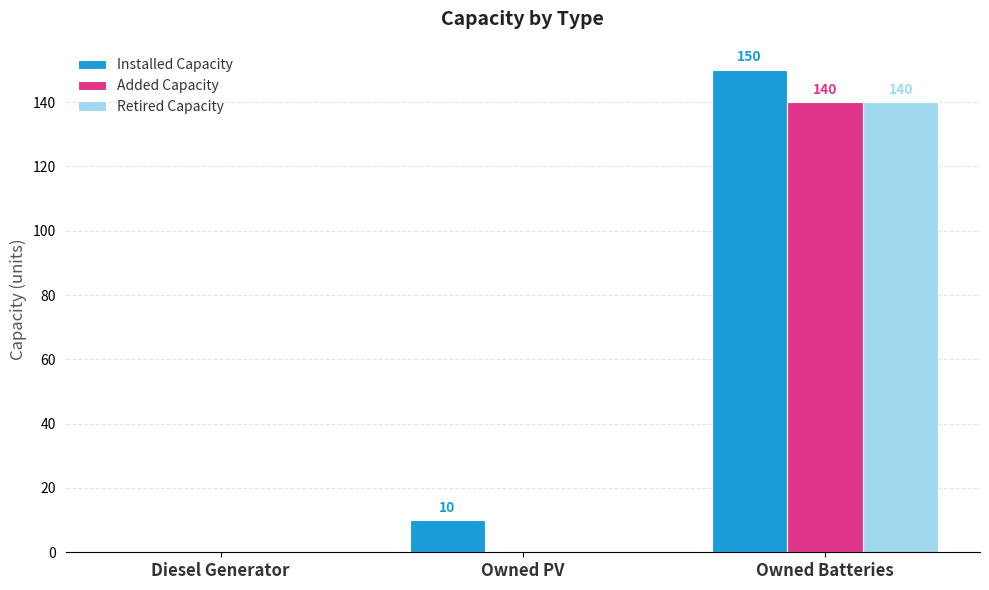

At which label is Installed Capacity closest to 75?

Owned PV